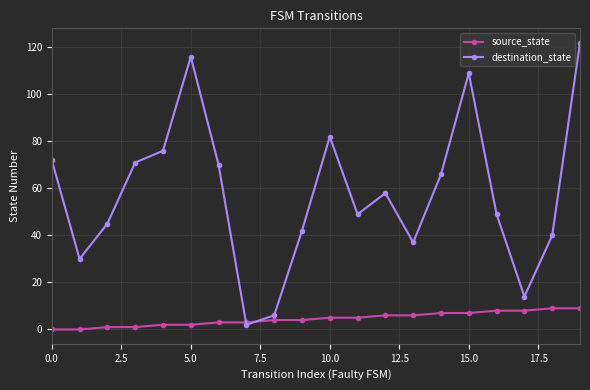

How many intersections are there between source_state and destination_state?

2